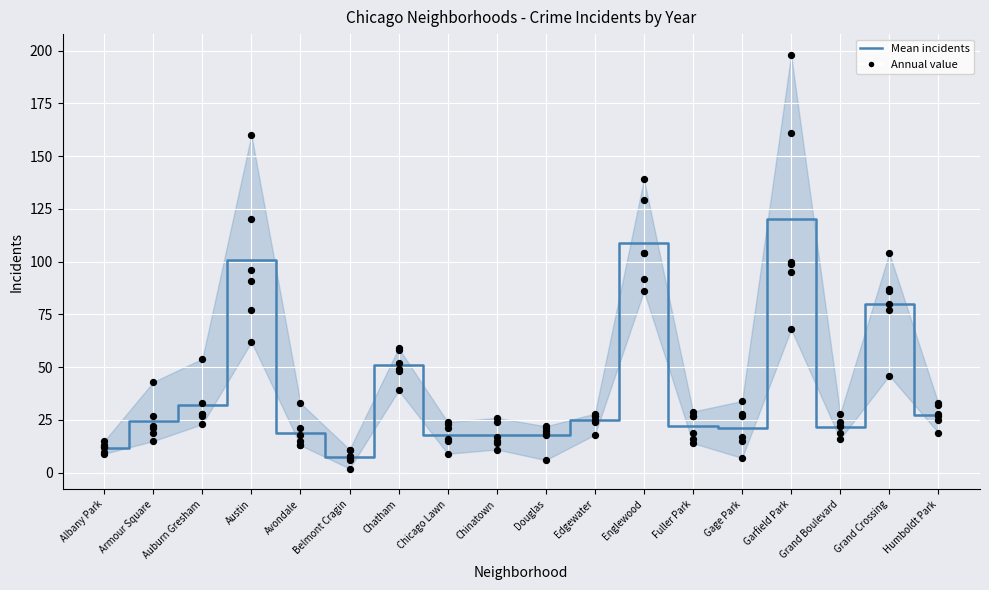

Between Grand Boulevard and Fuller Park, which is larger?

Fuller Park